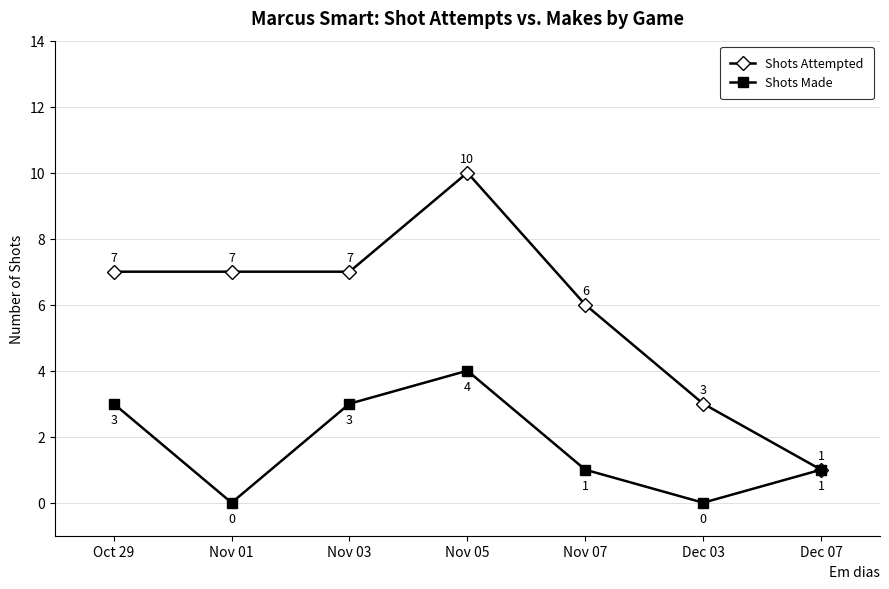

What is the difference between the Shots Attempted values at Nov 03 and Nov 05?

3